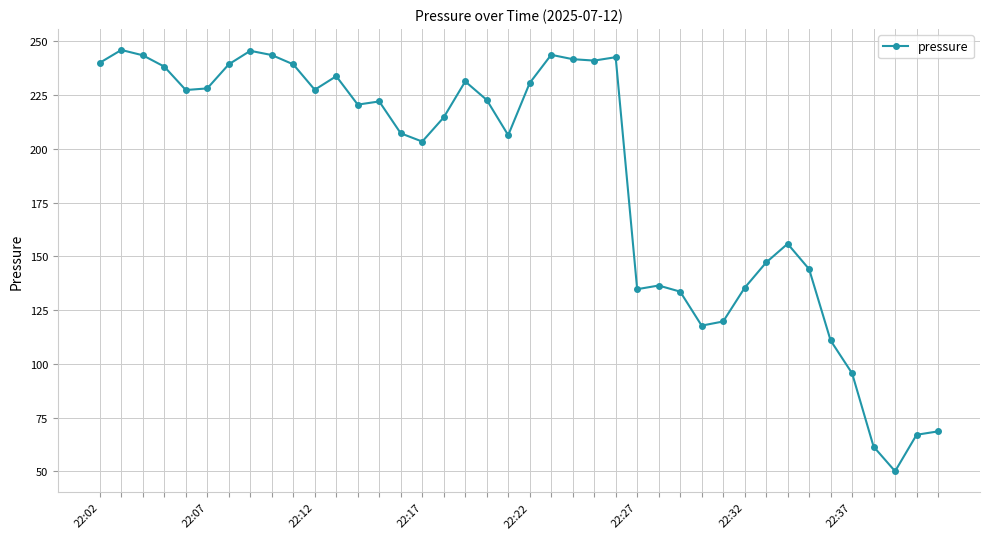

What is the value of the 21st point from the left?

230.6